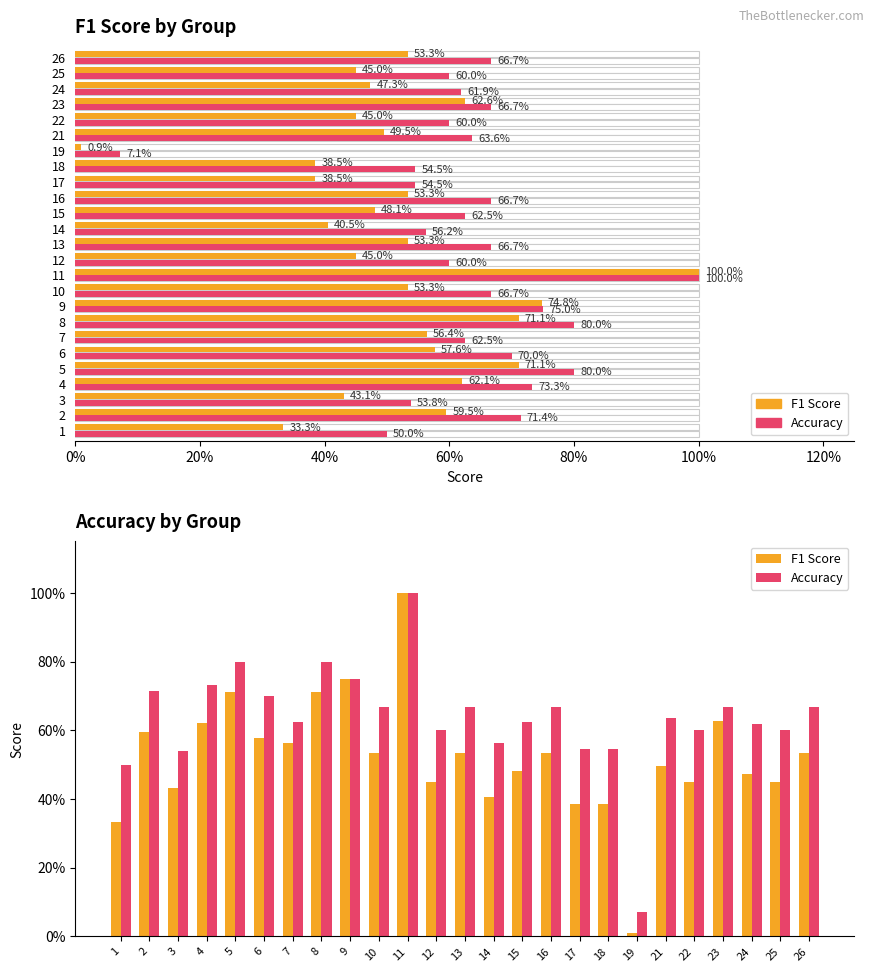

What is the value of the Accuracy bar at the 21st from the left?

0.6